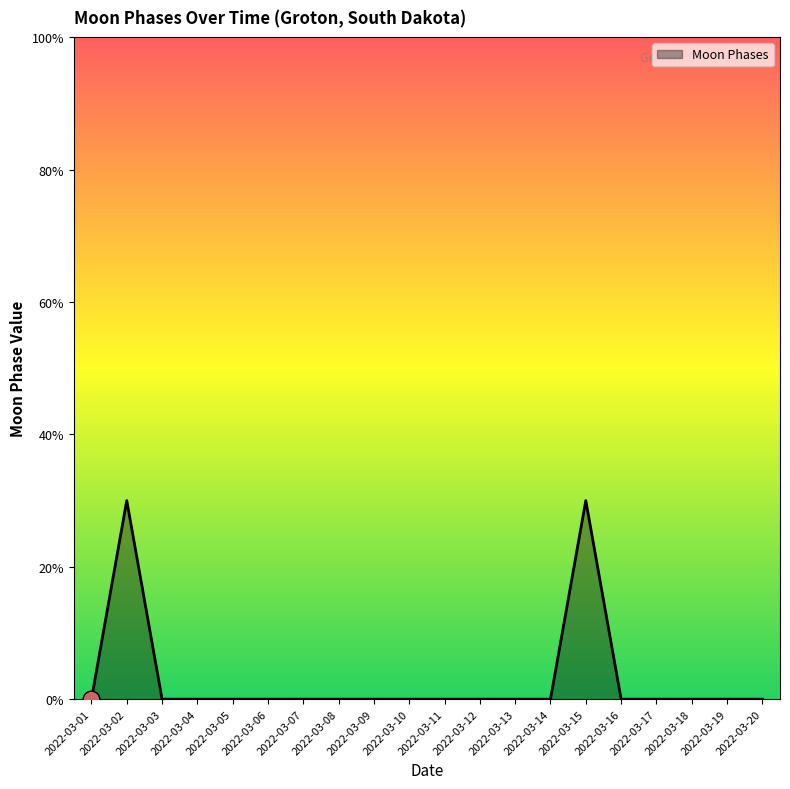

Does the chart display data point markers on the line(s)?

No